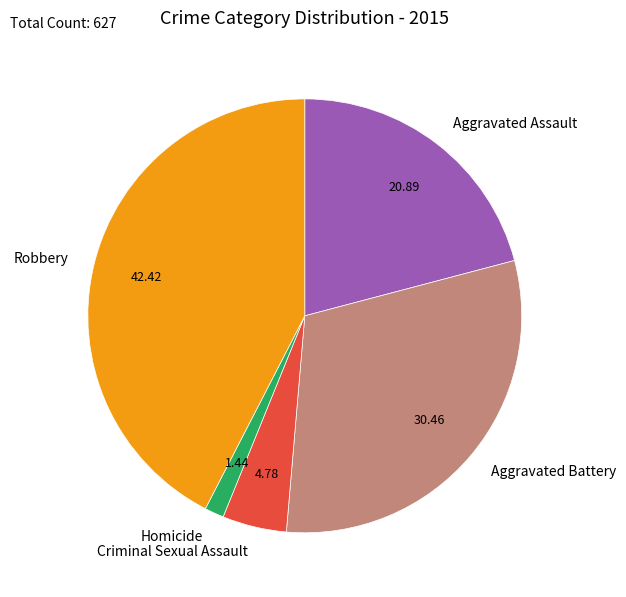

Is Criminal Sexual Assault the majority of the pie?

No